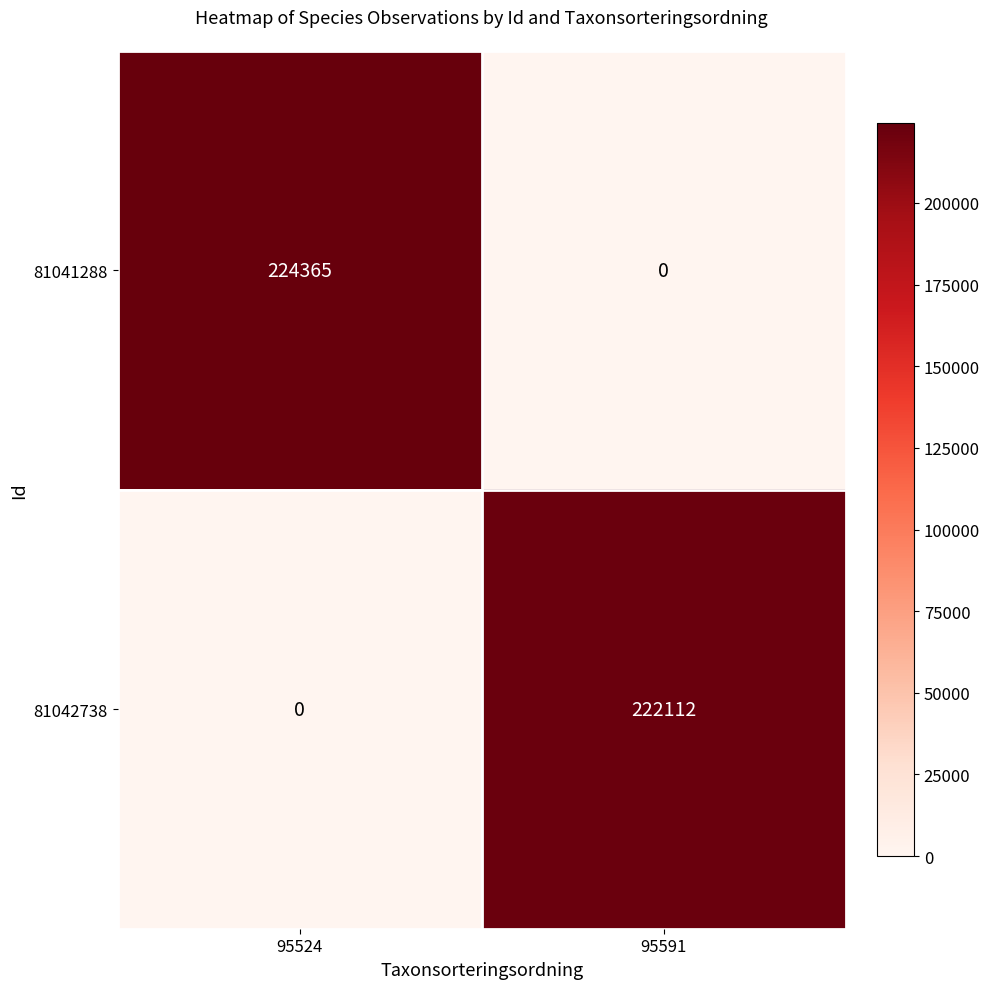

Reading left to right, transcribe all the data shown in this chart.

81041288: 95524=224365	95591=0
81042738: 95524=0	95591=222112